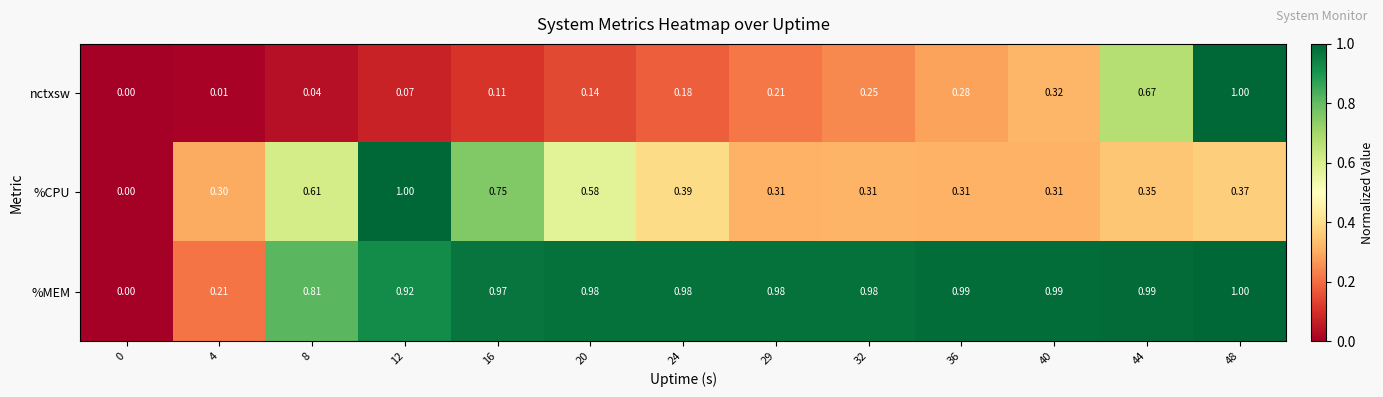

Which series has the largest total across all categories?

%MEM